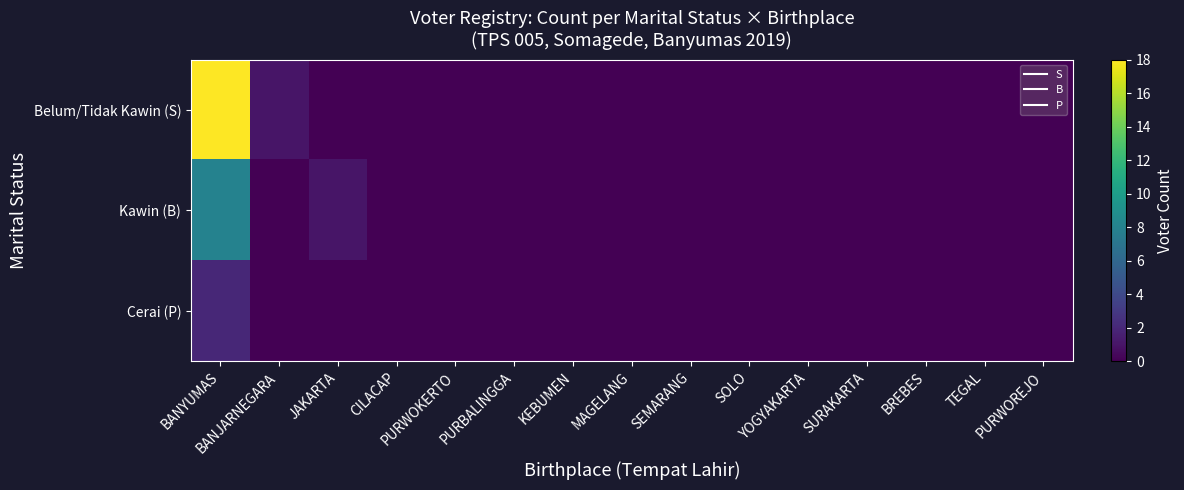

Rank the series at CILACAP from lowest to highest value.

Belum/Tidak Kawin (S), Kawin (B), Cerai (P)